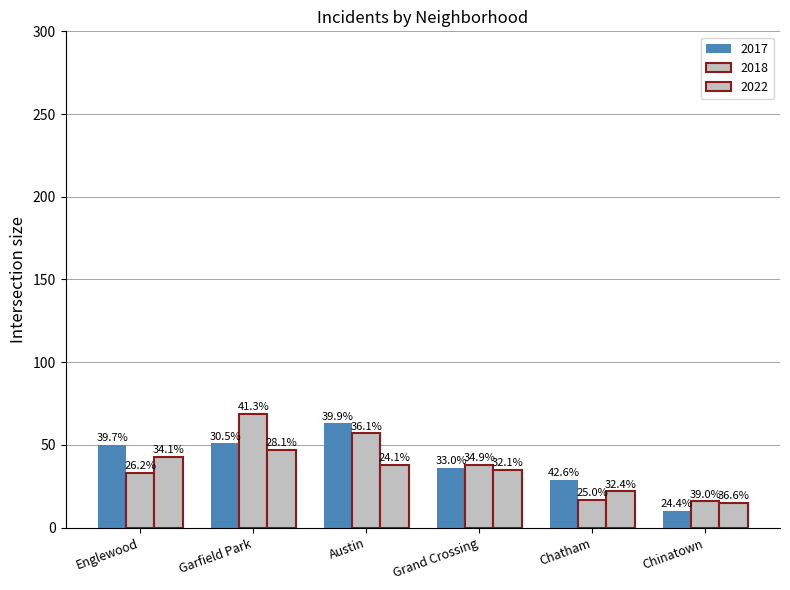

What is the difference between the maximum and minimum values in the 2018 series?

53